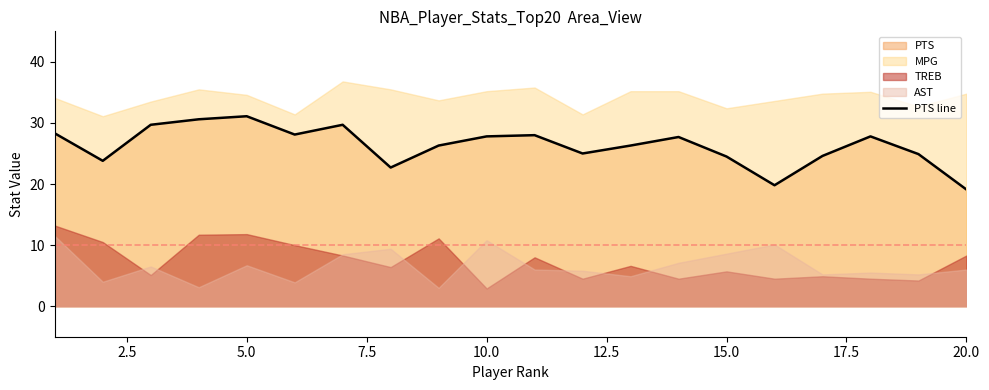

What is the maximum value for PTS line?

31.1